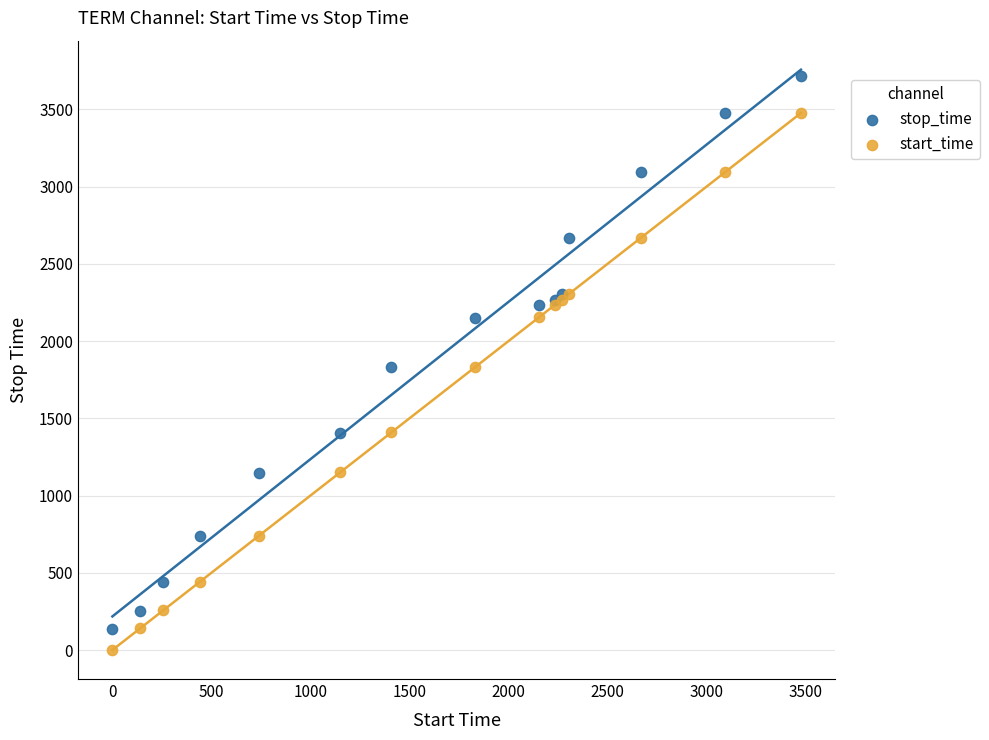

Which series has the largest Y range (max minus min)?

stop_time